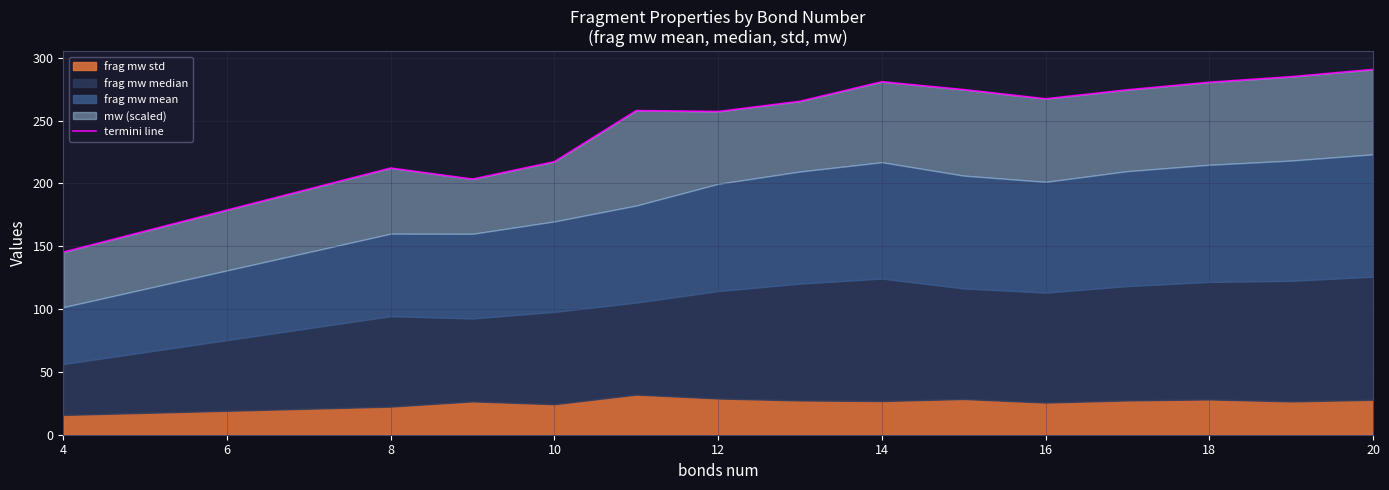

What is the sum of the values at 18 and 12?

538.8